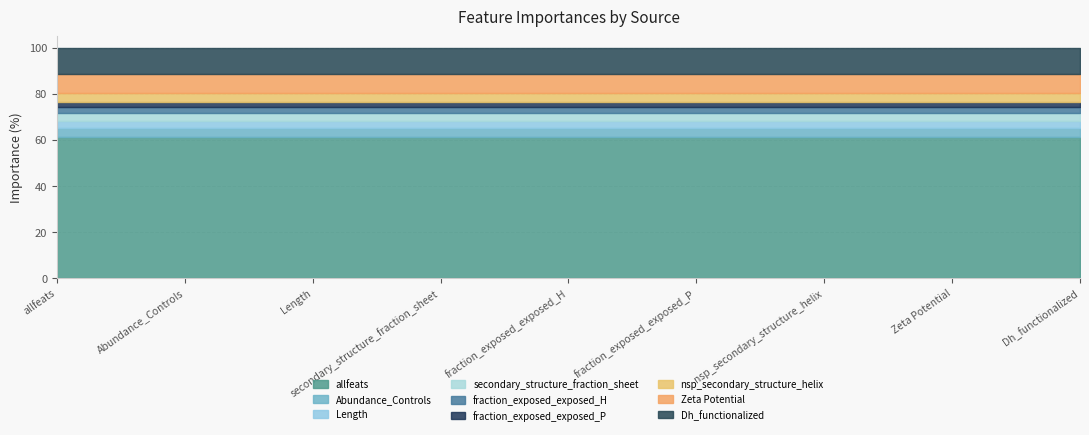

List the labels in order of value, smallest first.

fraction_exposed_exposed_P, fraction_exposed_exposed_H, Length, secondary_structure_fraction_sheet, Abundance_Controls, nsp_secondary_structure_helix, Zeta Potential, Dh_functionalized, allfeats